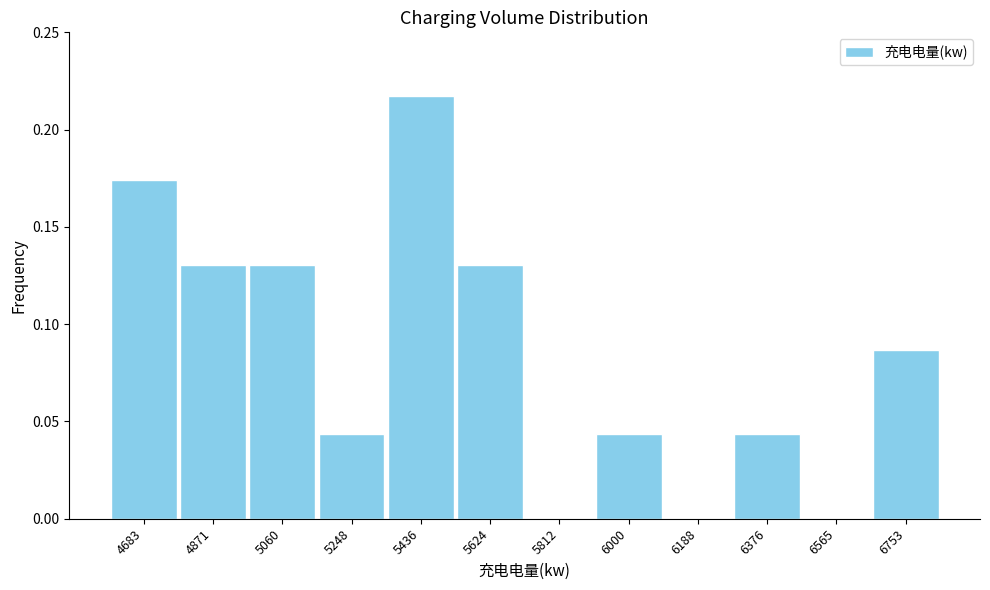

Reading left to right, transcribe this chart: for each bar, give the range it covers on the x-axis and its height. Neither the bar edges nor the heights are printed on the chart, so give them approximately, as read against the axes.

4580 to 4780: 0.175
4780 to 4960: 0.130
4960 to 5160: 0.130
5160 to 5340: 0.045
5340 to 5520: 0.215
5520 to 5720: 0.130
5720 to 5900: 0
5900 to 6100: 0.045
6100 to 6280: 0
6280 to 6480: 0.045
6480 to 6660: 0
6660 to 6840: 0.085